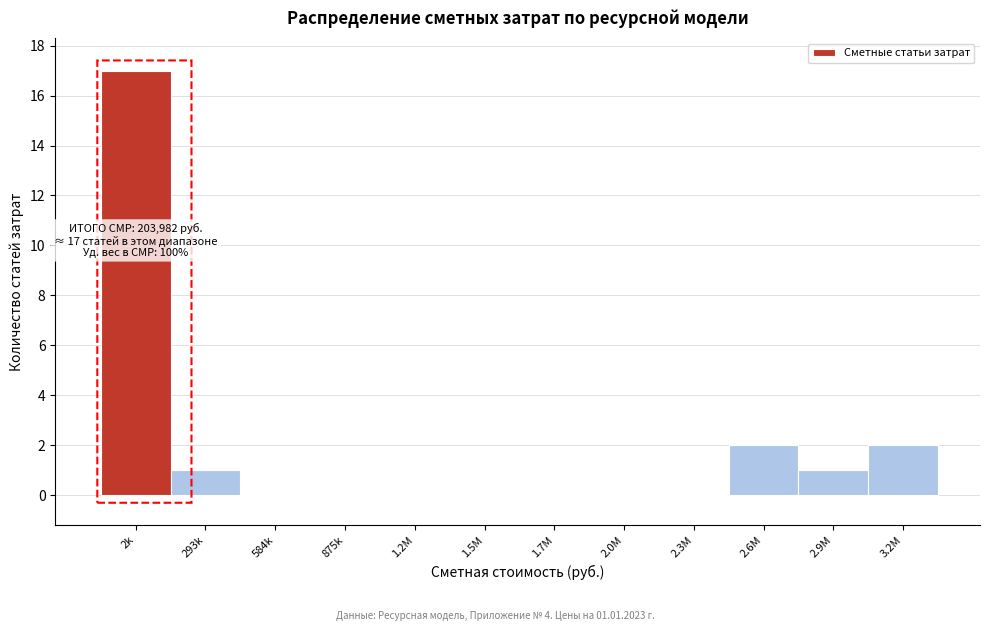

Reading left to right, extract all data points from this chart.

2k=17	293k=1	584k=0	875k=0	1.2M=0	1.5M=0	1.7M=0	2.0M=0	2.3M=0	2.6M=2	2.9M=1	3.2M=2